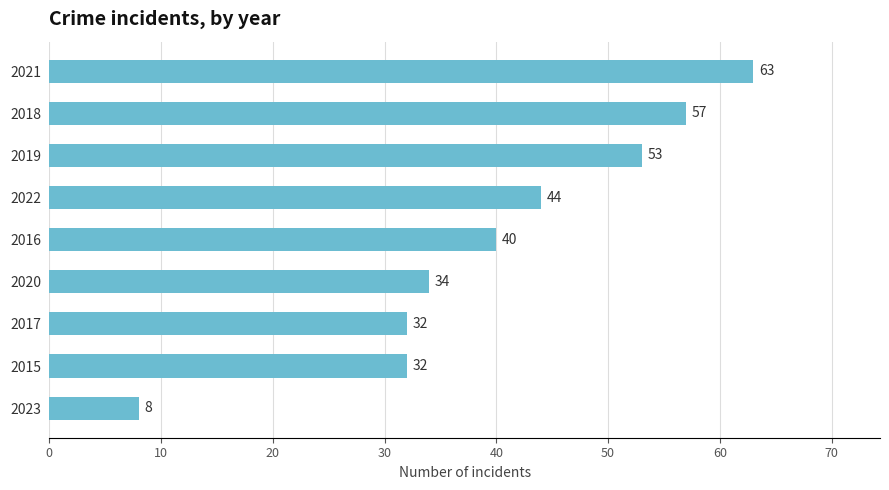

Does the chart contain stacked bars?

No